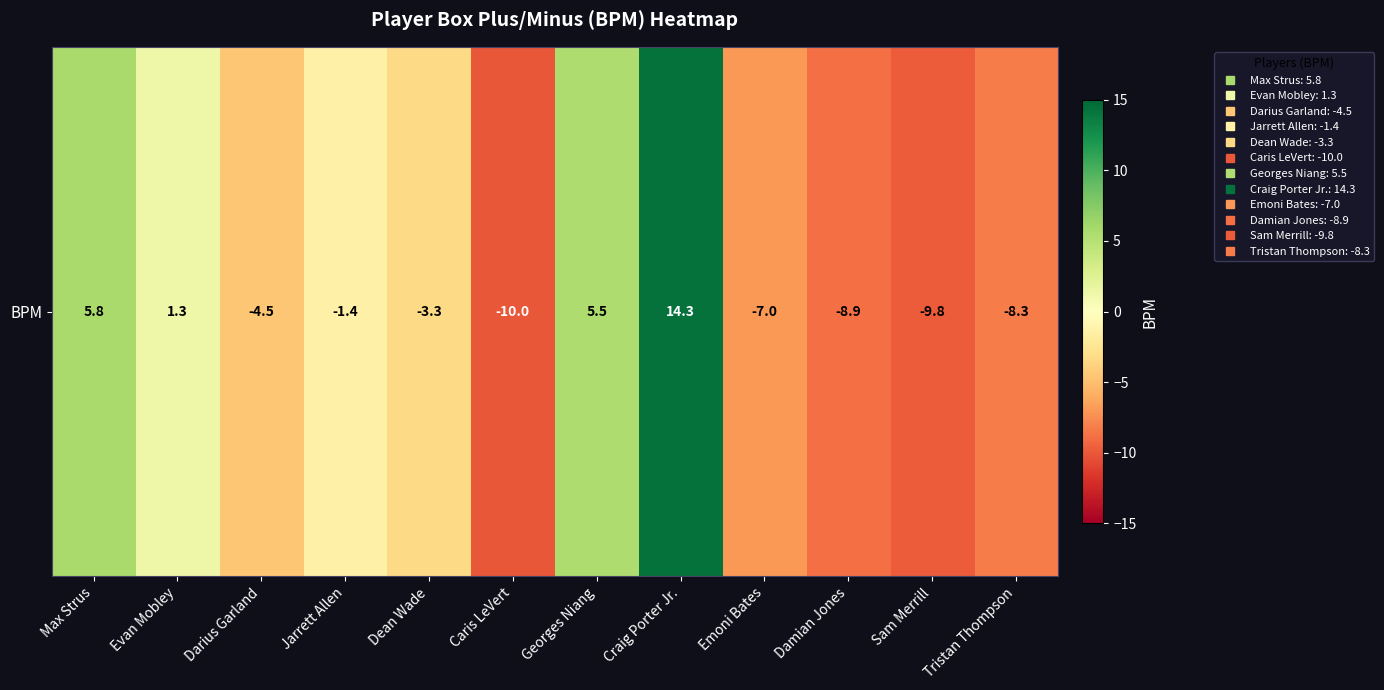

What is the sum of the values at Tristan Thompson and Craig Porter Jr.?

6.0